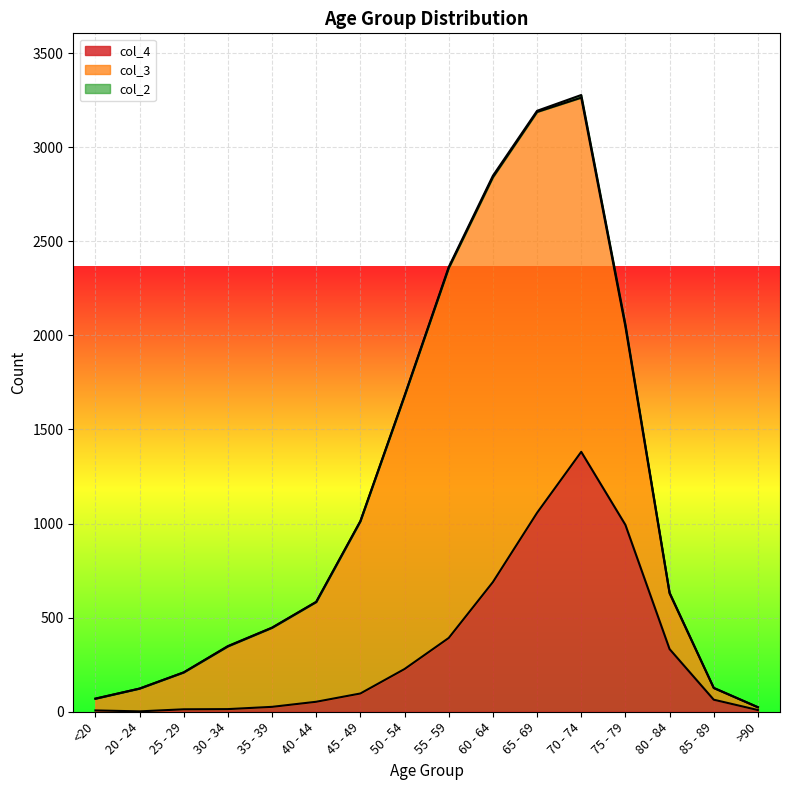

What position from the left is 75 - 79?

13